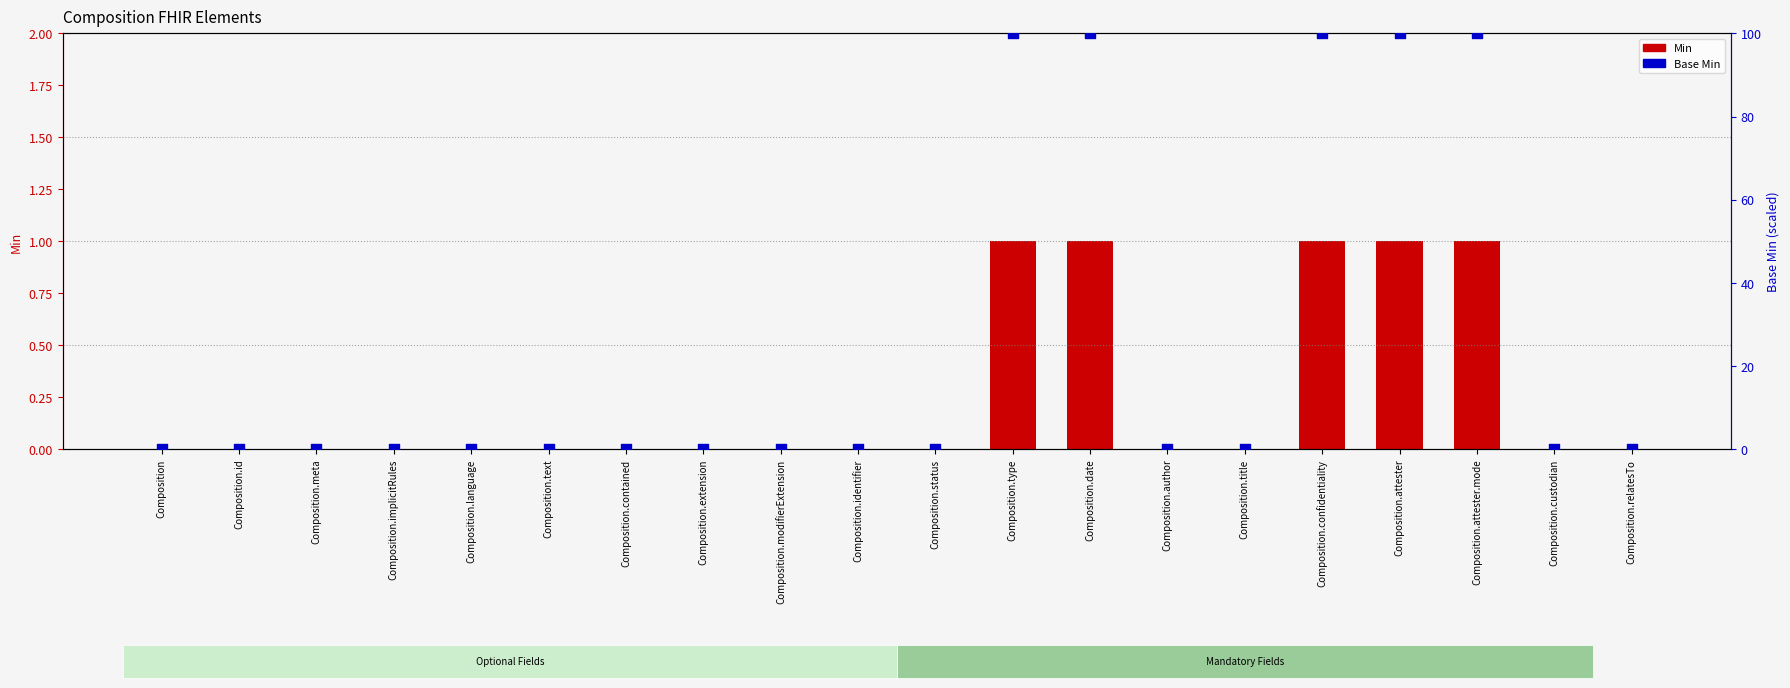

Which series has the largest Y range (max minus min)?

Base Min